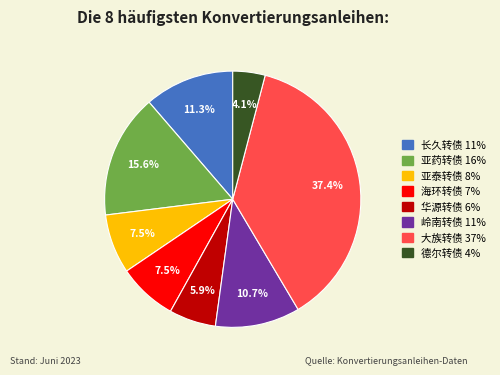

Combined, do 长久转债 11% and 岭南转债 11% account for over 50%?

No